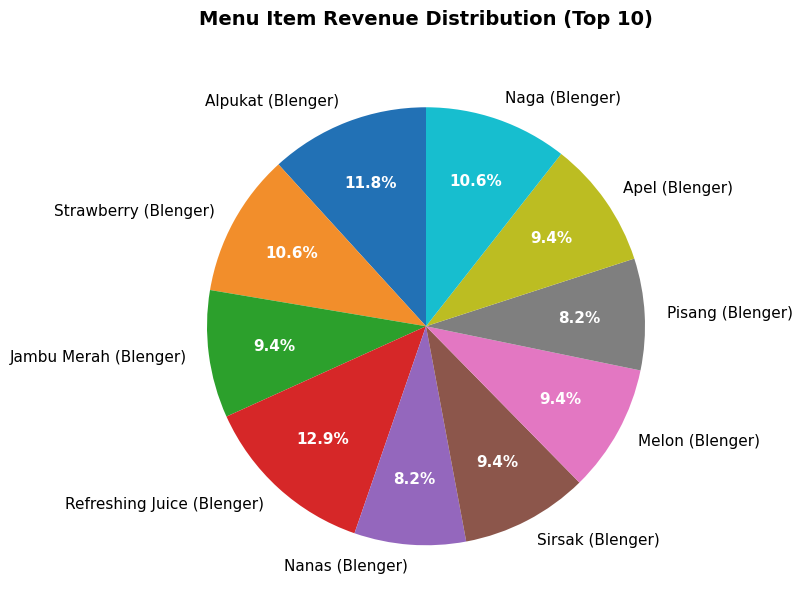

How many segments does this pie chart have?

10